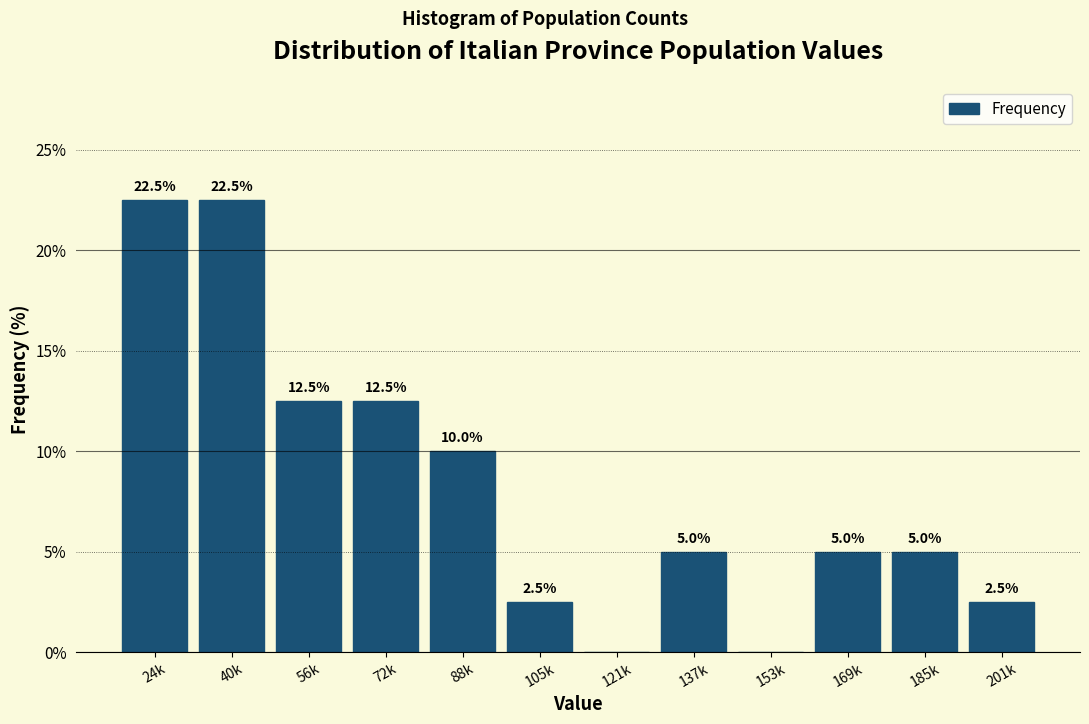

Reading right to left, list all the values displayed in this chart.

201k=2.5	185k=5.0	169k=5.0	153k=0.0	137k=5.0	121k=0.0	105k=2.5	88k=10.0	72k=12.5	56k=12.5	40k=22.5	24k=22.5